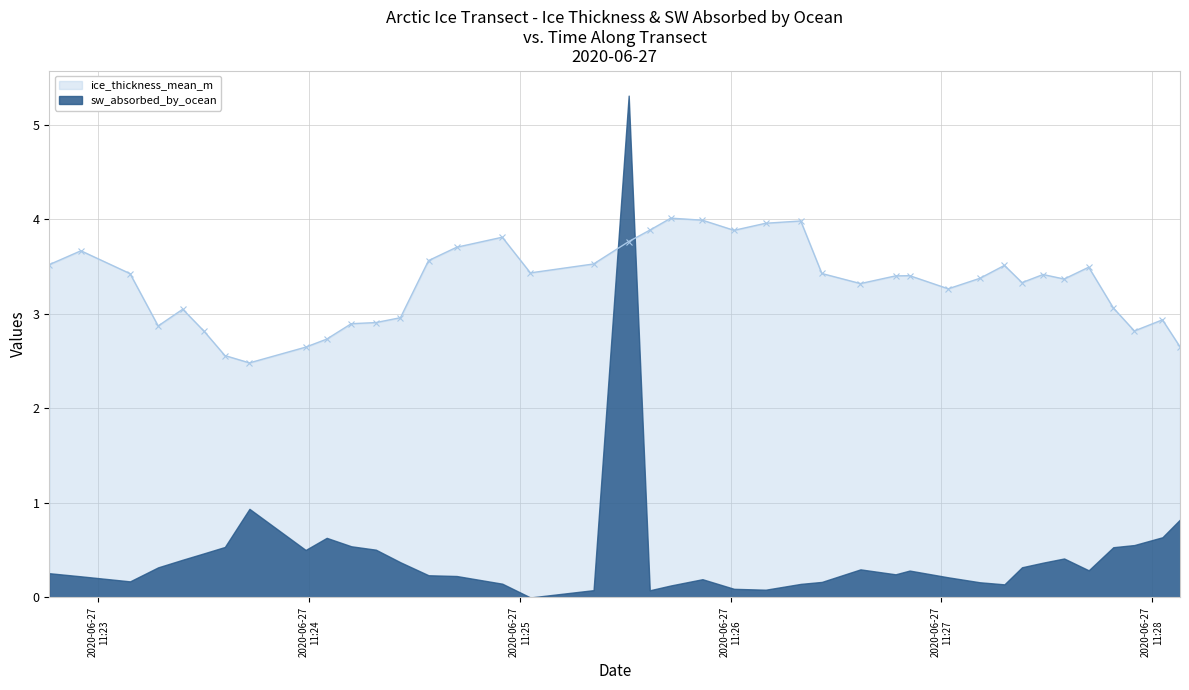

The chart shows a value of 3.3 at 2020-06-27 11:26:37. True or false?

True